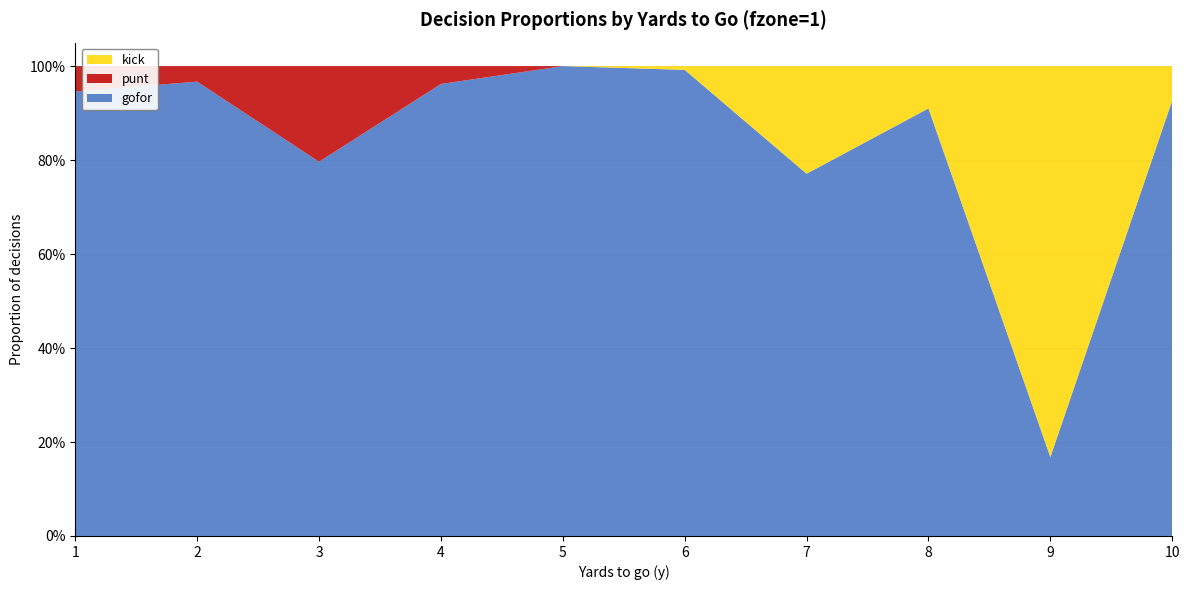

Reading left to right, list all the values displayed in this chart.

gofor: 1=0.9	2=1.0	3=0.8	4=1.0	5=1.0	6=1.0	7=0.8	8=0.9	9=0.2	10=0.9
punt: 1=0.1	2=0.0	3=0.2	4=0.0	5=0.0	6=0.0	7=0.0	8=0.0	9=0.0	10=0.0
kick: 1=0.0	2=0.0	3=0.0	4=0.0	5=0.0	6=0.0	7=0.2	8=0.1	9=0.8	10=0.1